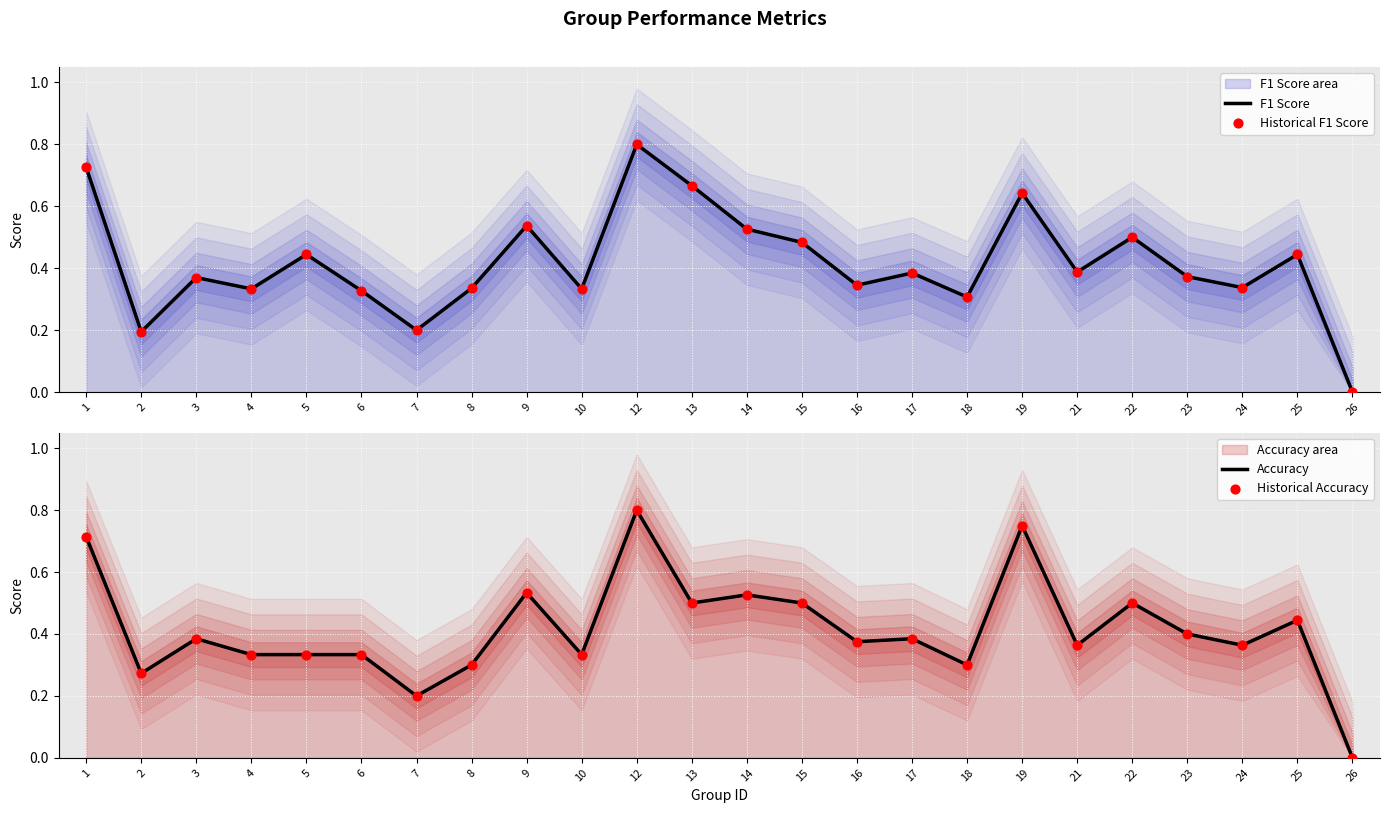

At which category is the sum across all series the highest?

12